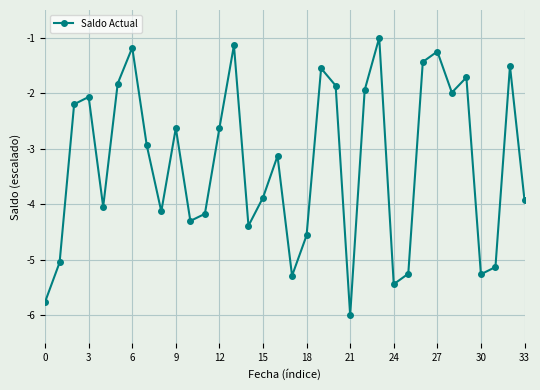

How many interior local peaks (higher than both neighbors) does the data have?

10